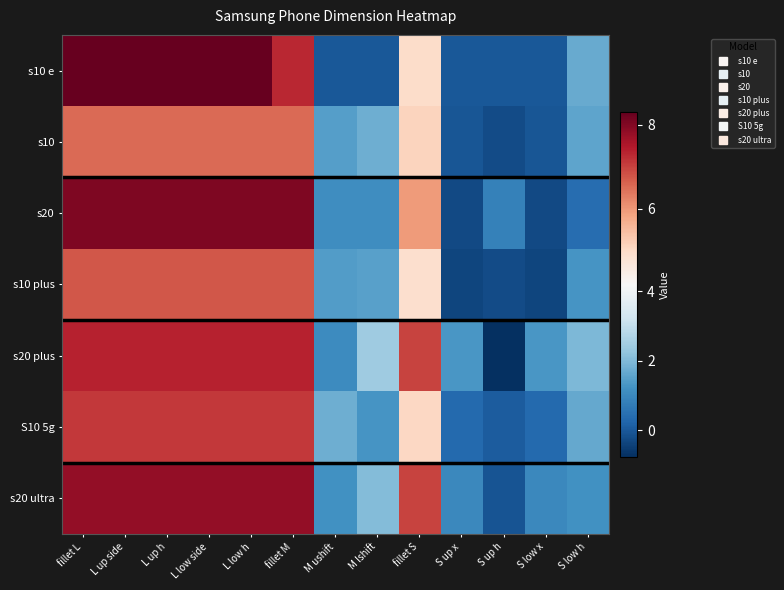

At which category does the chart reach its minimum across all series?

S up h